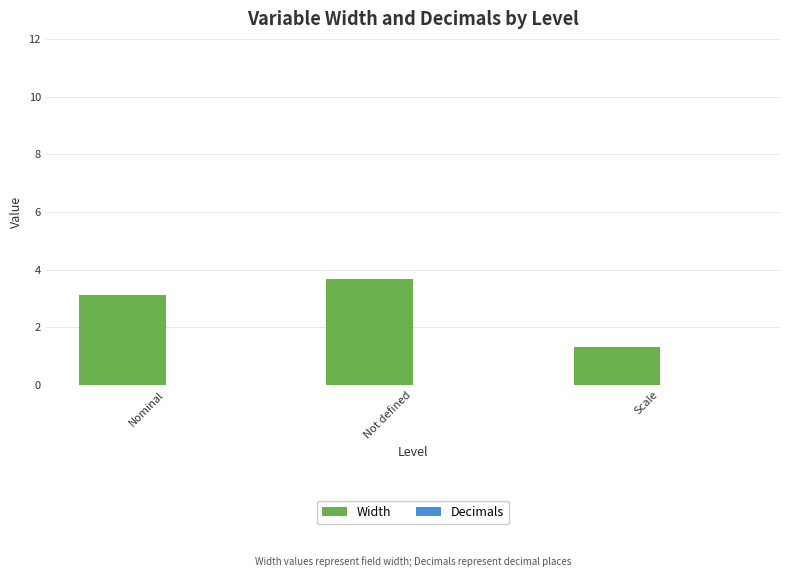

Reading left to right, transcribe all the data shown in this chart.

3.1	3.7	1.3